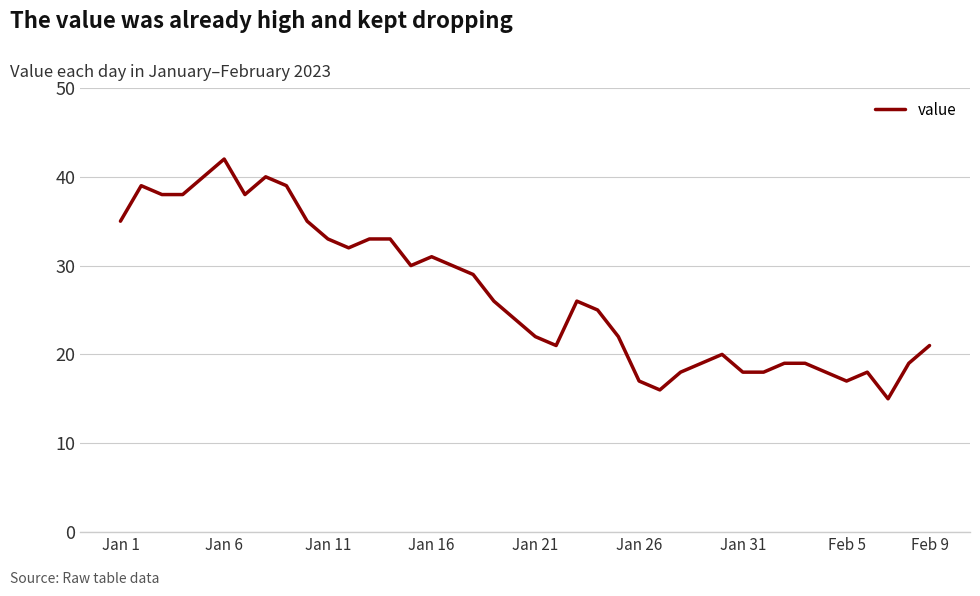

True or false: the data has more than 2 interior local peaks.

True